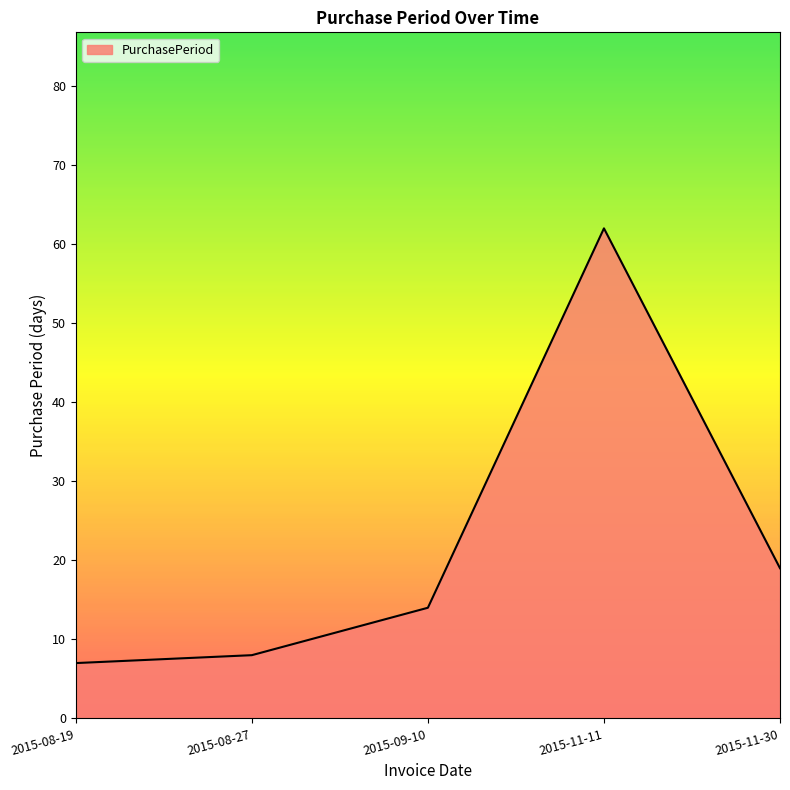

The chart shows a value of 19 at 2015-11-11. True or false?

False